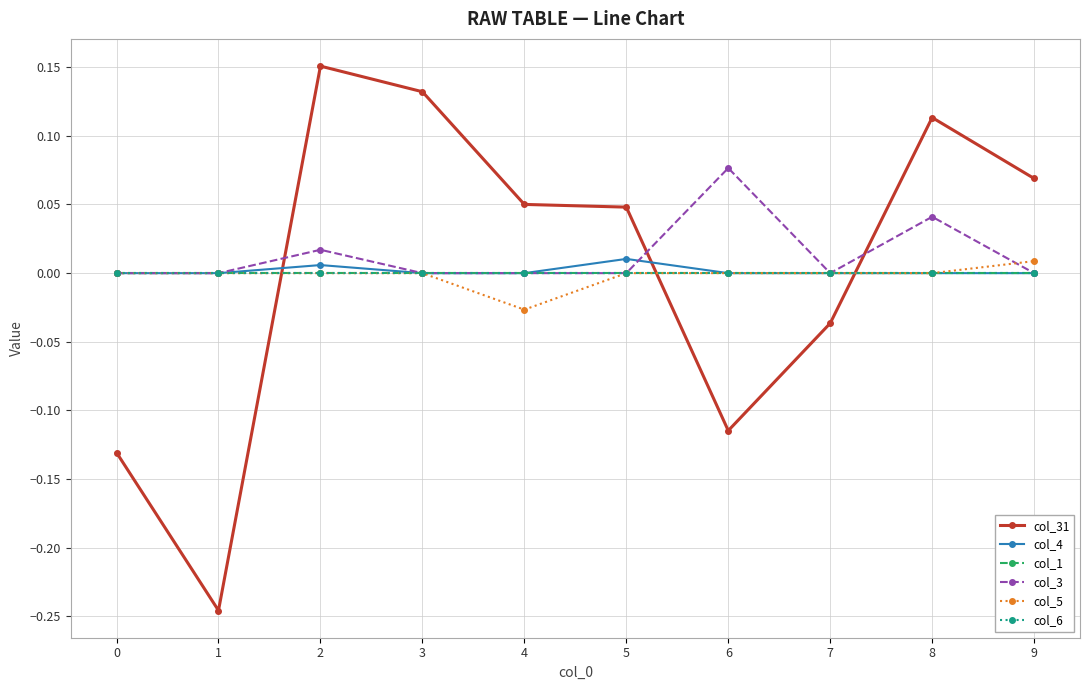

Does the chart have visible grid lines?

Yes